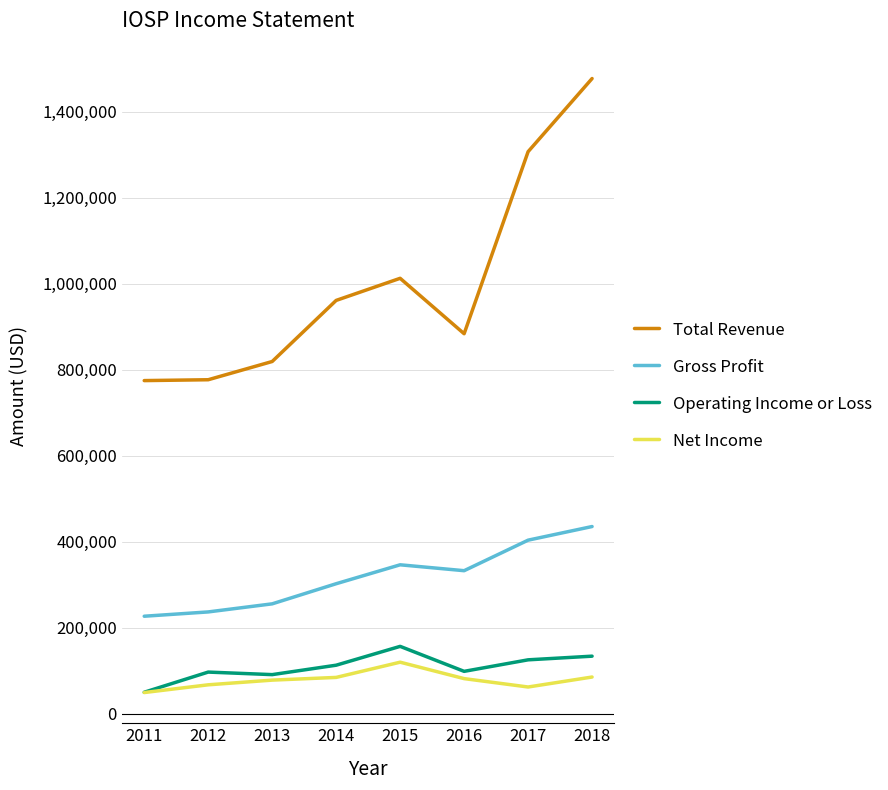

In Total Revenue, how many points are higher than both neighbors (excluding endpoints)?

1